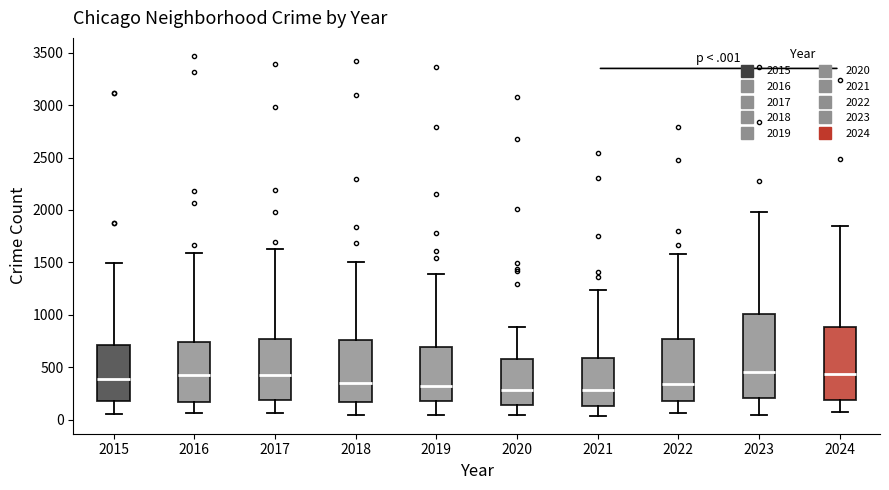

Reading left to right, read every box against the y-axis: the position of its median line, the range the box covers, and the ends of its whiskers. The values are not printed on the chart, so give them approximately, as read against the axis.

2015: median 400, box 200 to 700, whiskers 50 to 1500
2016: median 400, box 150 to 750, whiskers 50 to 1600
2017: median 400, box 200 to 750, whiskers 50 to 1650
2018: median 350, box 150 to 750, whiskers 50 to 1500
2019: median 300, box 200 to 700, whiskers 50 to 1400
2020: median 300, box 150 to 550, whiskers 50 to 900
2021: median 300, box 150 to 600, whiskers 50 to 1250
2022: median 350, box 200 to 750, whiskers 50 to 1600
2023: median 450, box 200 to 1000, whiskers 50 to 2000
2024: median 450, box 200 to 900, whiskers 50 to 1850